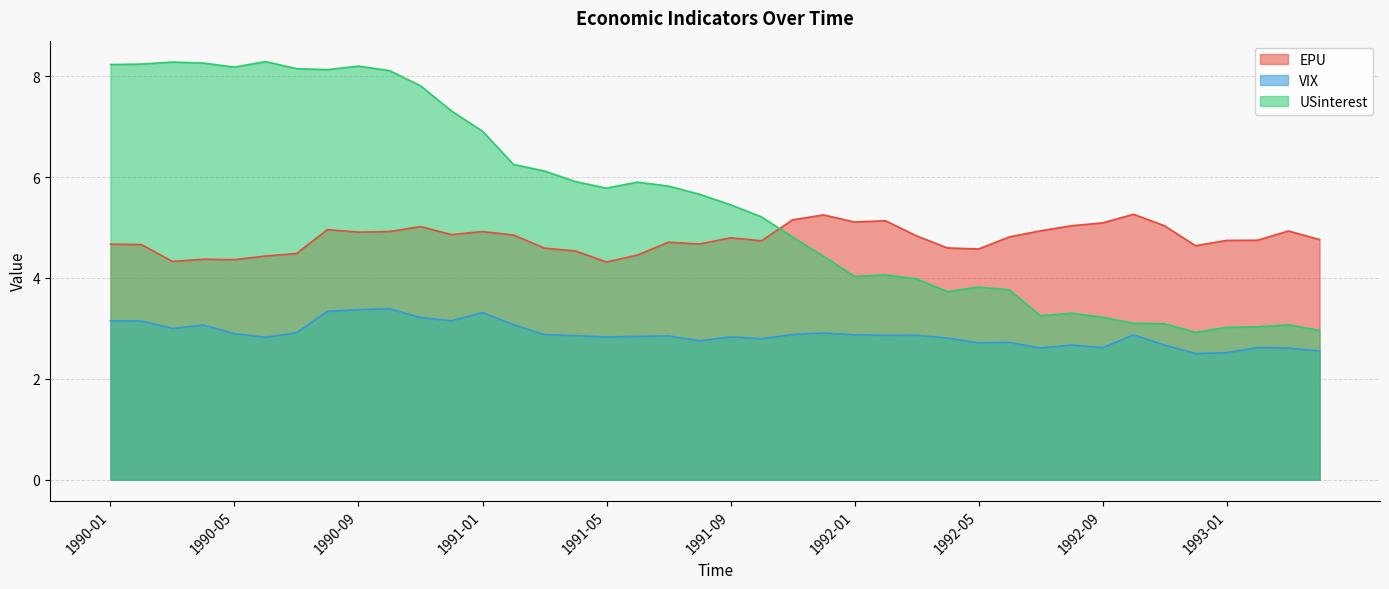

Which category has the lowest value across all series?

1992-12